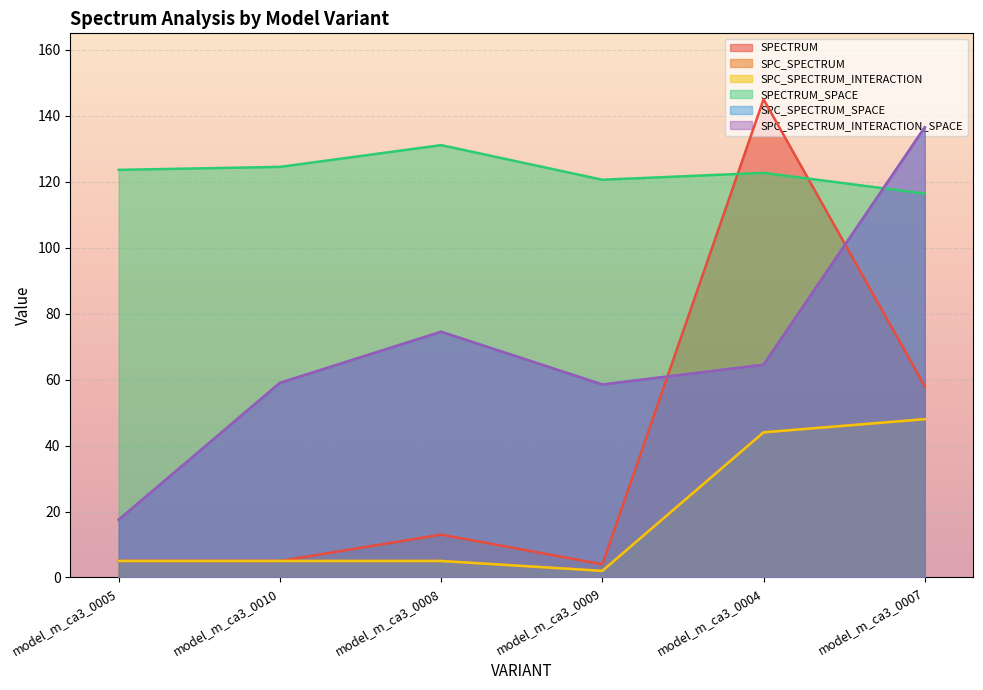

List the labels in order of SPC_SPECTRUM_INTERACTION value, largest first.

model_m_ca3_0007, model_m_ca3_0004, model_m_ca3_0005, model_m_ca3_0010, model_m_ca3_0008, model_m_ca3_0009